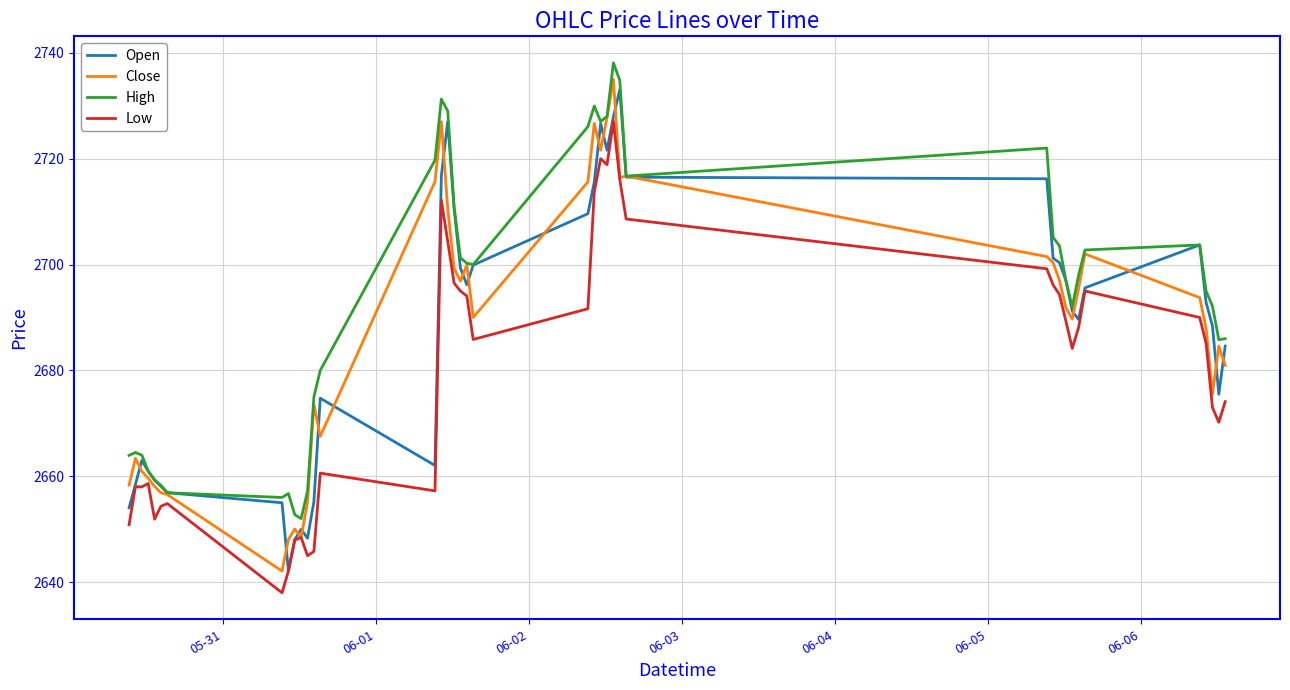

How many lines are shown in the chart?

4